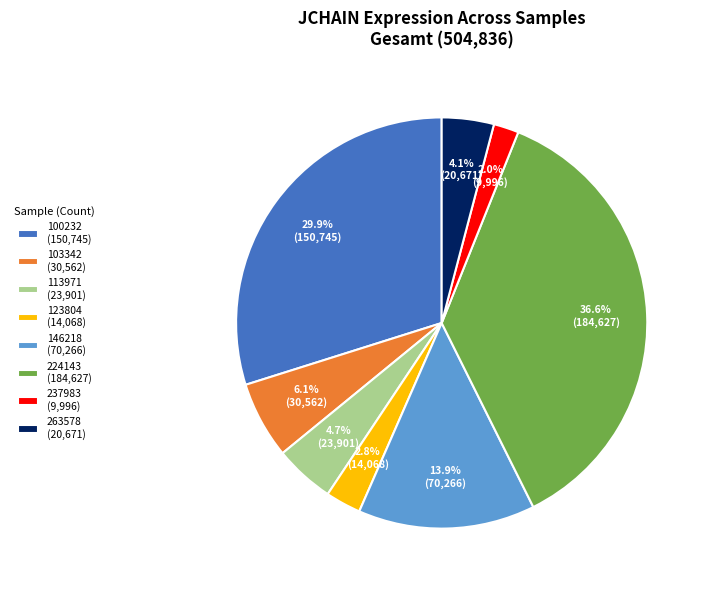

Which slice is the largest?

224143 (184,627)